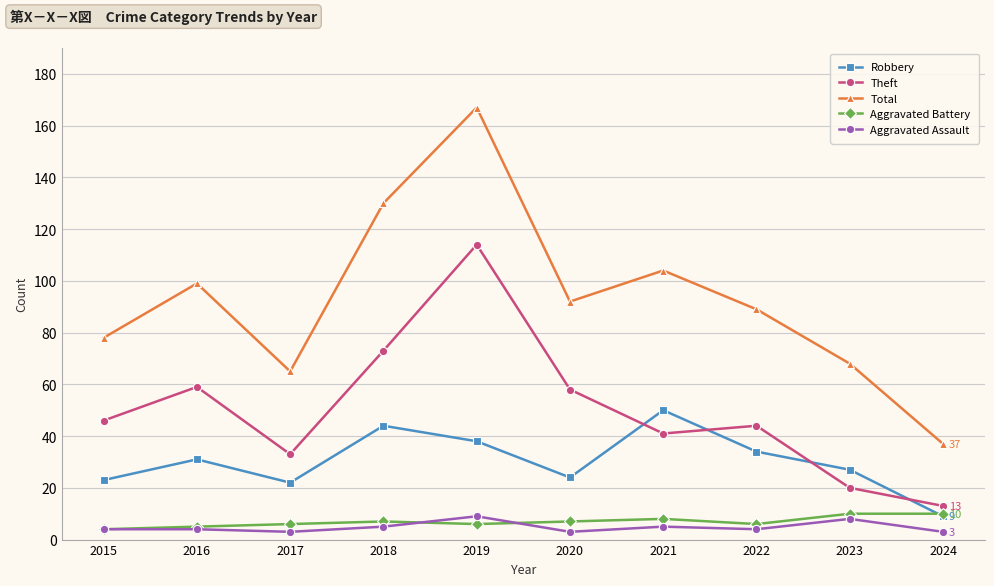

What is the difference between the highest and lowest values at 2022?

85